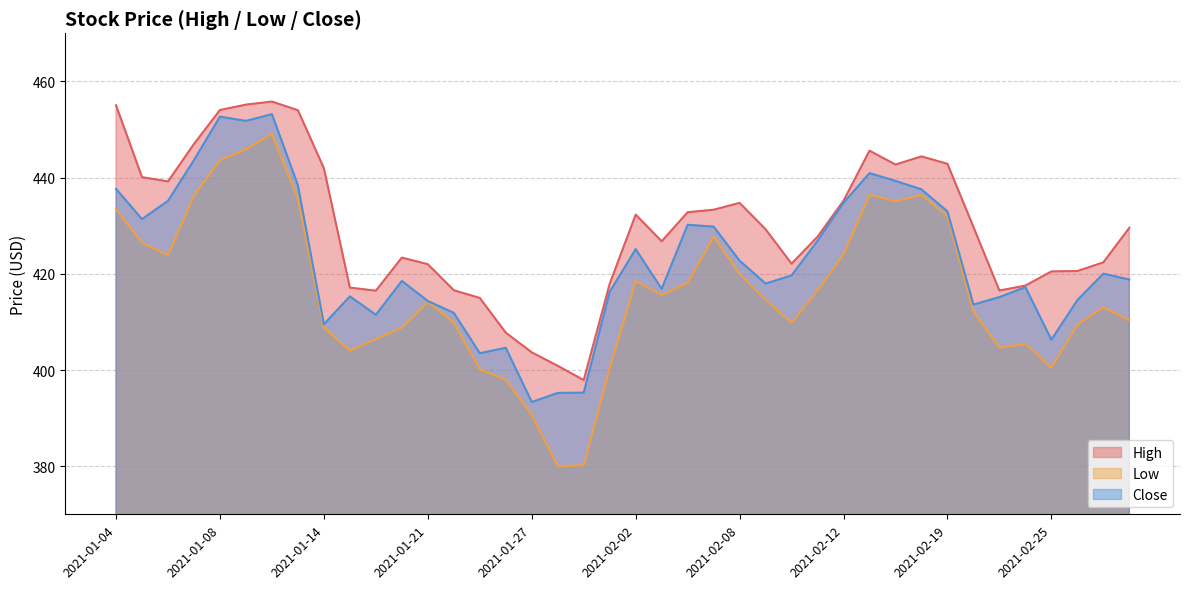

Read the High value at 2021-02-01.

417.9